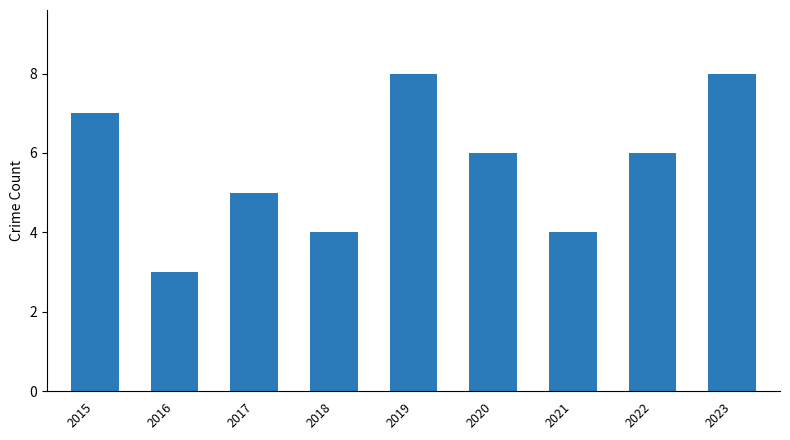

What is the sum of the values at 2017 and 2020?

11